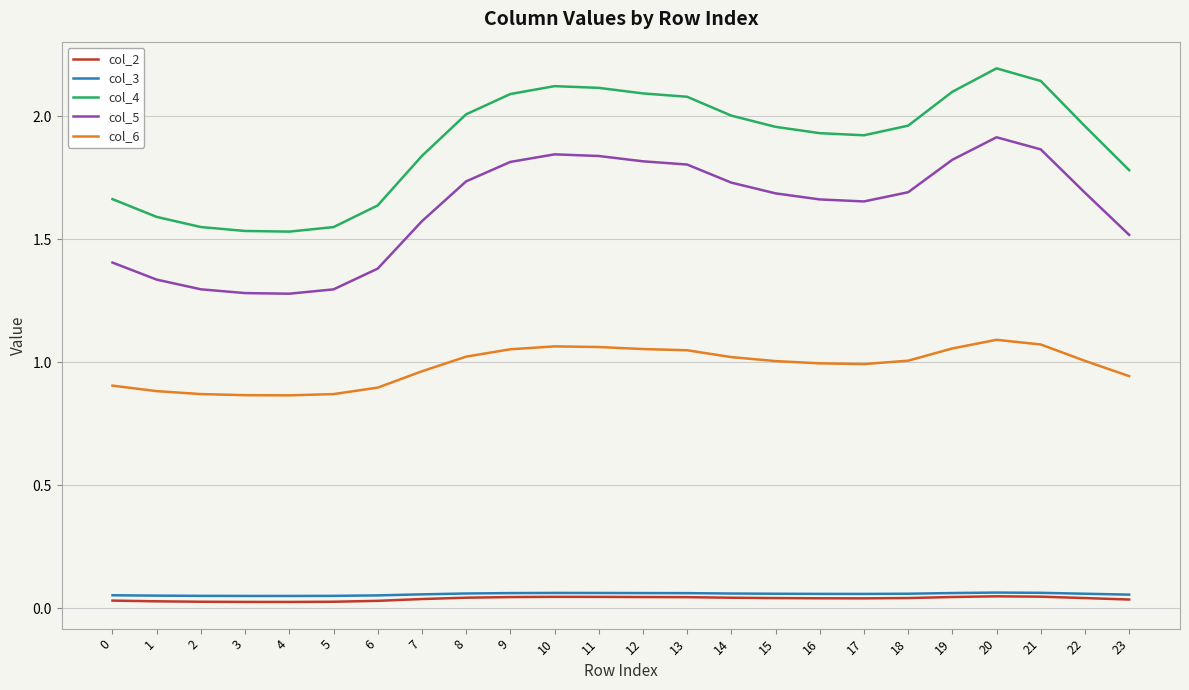

How many lines are shown in the chart?

5